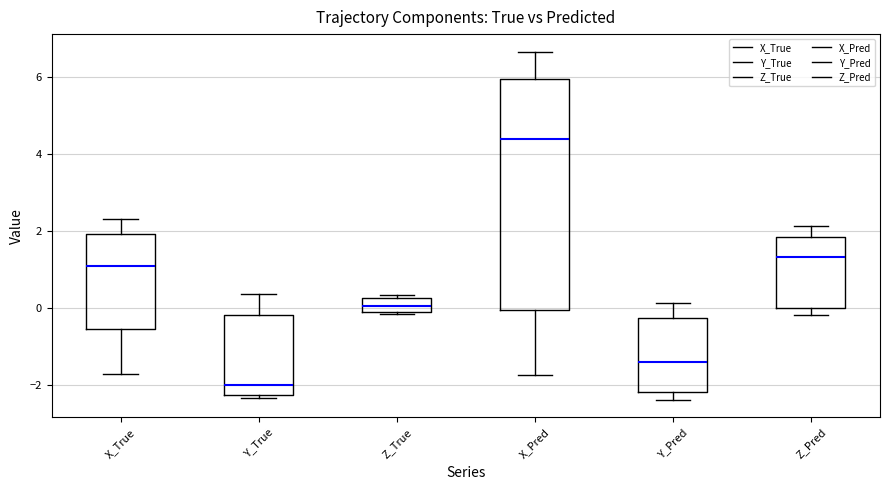

Reading left to right, read every box against the y-axis: the position of its median line, the range the box covers, and the ends of its whiskers. The values are not printed on the chart, so give them approximately, as read against the axis.

X_True: median 1.0, box -0.6 to 2.0, whiskers -1.8 to 2.2
Y_True: median -2.0, box -2.2 to -0.2, whiskers -2.4 to 0.4
Z_True: median 0.0, box -0.2 to 0.2, whiskers -0.2 to 0.4
X_Pred: median 4.4, box 0.0 to 6.0, whiskers -1.8 to 6.6
Y_Pred: median -1.4, box -2.2 to -0.2, whiskers -2.4 to 0.2
Z_Pred: median 1.4, box 0.0 to 1.8, whiskers -0.2 to 2.2